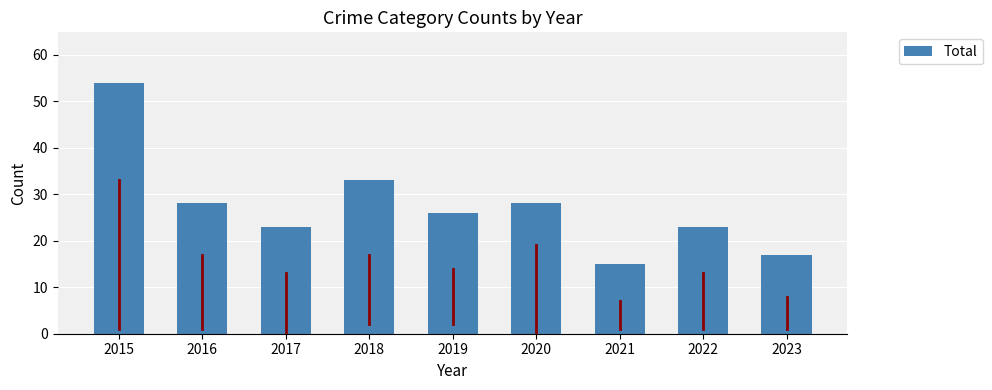

Reading left to right, list all the values displayed in this chart.

54	28	23	33	26	28	15	23	17